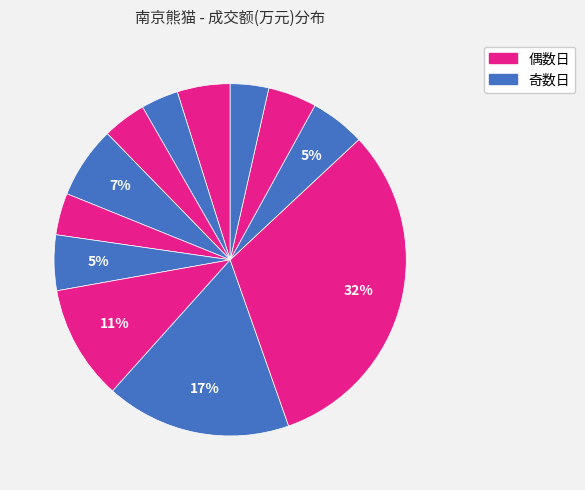

Count the number of slices in the pie.

12